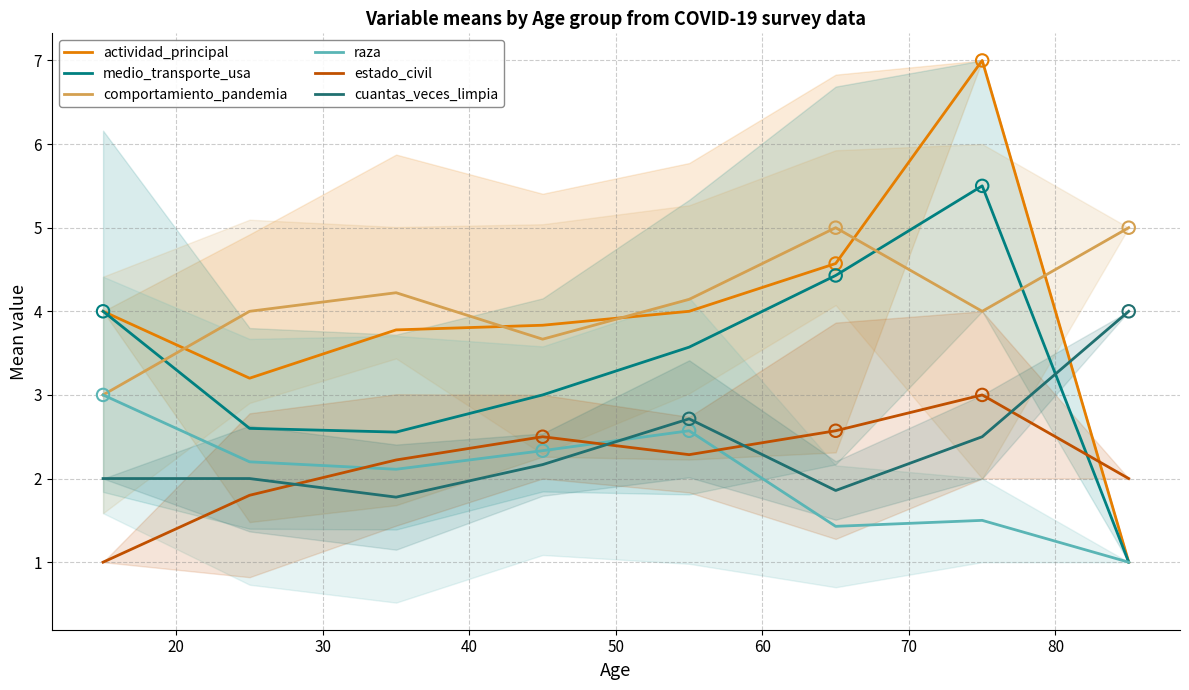

Which series has the widest spread of Y values?

actividad_principal